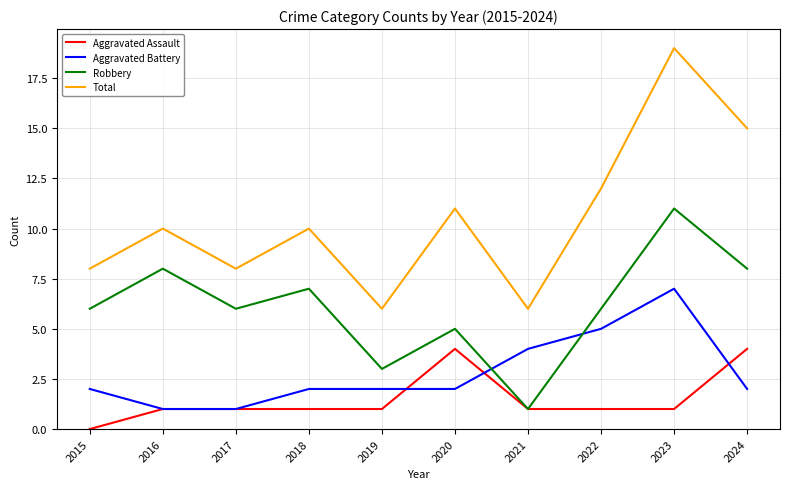

Rank the series by their maximum value, from highest to lowest.

Total, Robbery, Aggravated Battery, Aggravated Assault